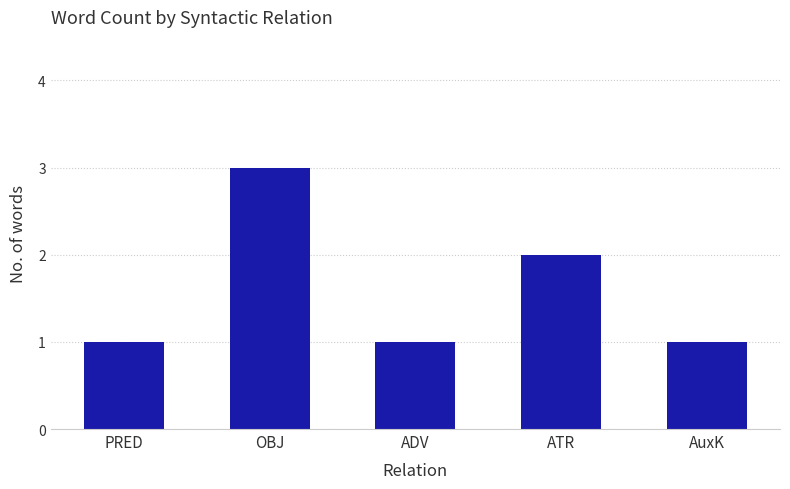

What is the label of the 5th bar from the left?

AuxK